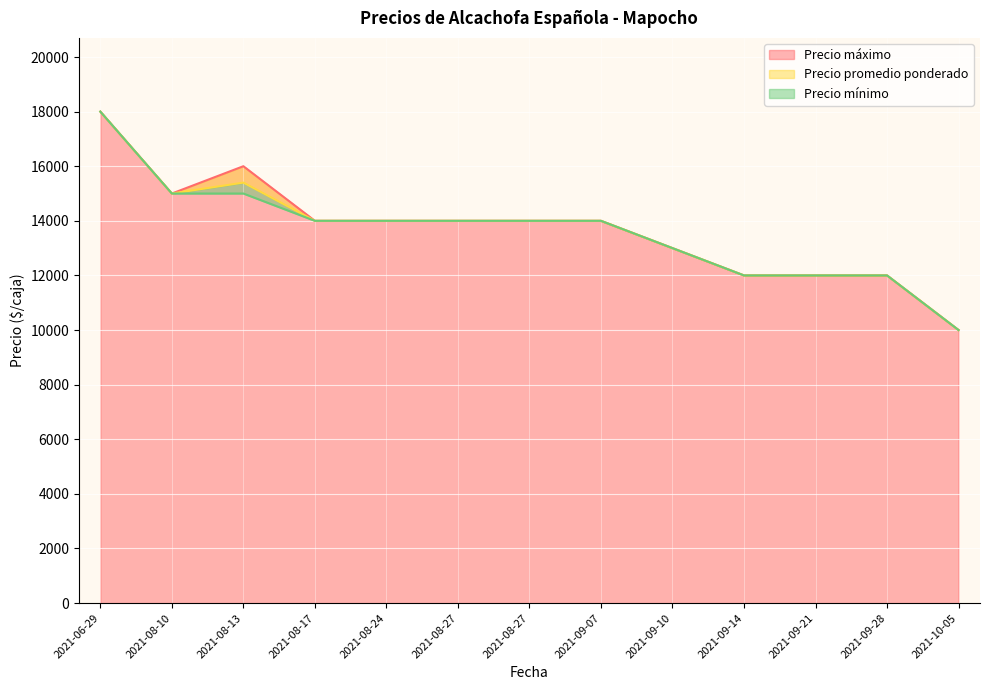

Which series has the largest range (max minus min)?

Precio máximo